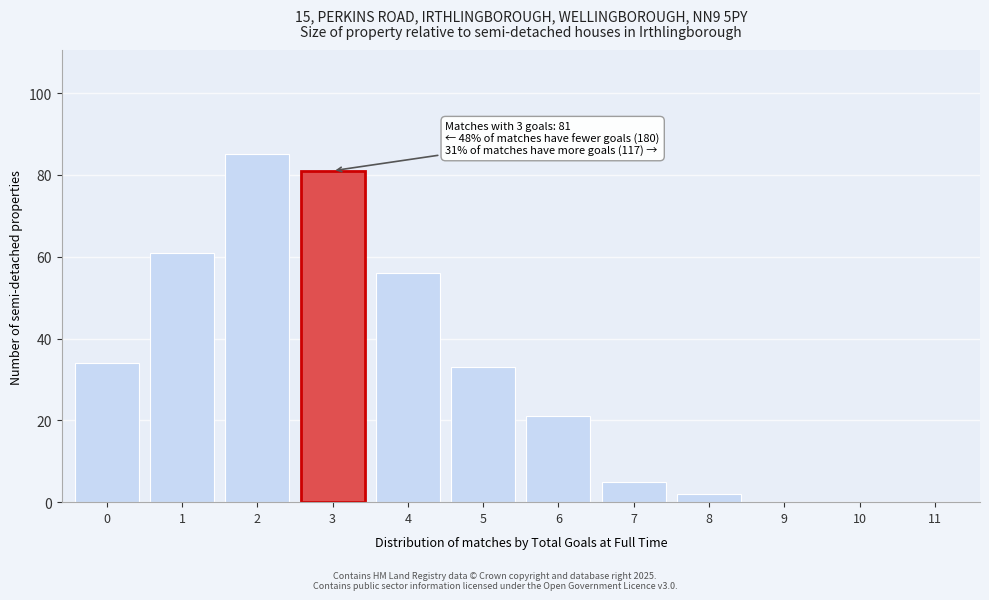

Over which range of the x-axis is the bar tallest?

1.5 to 2.5